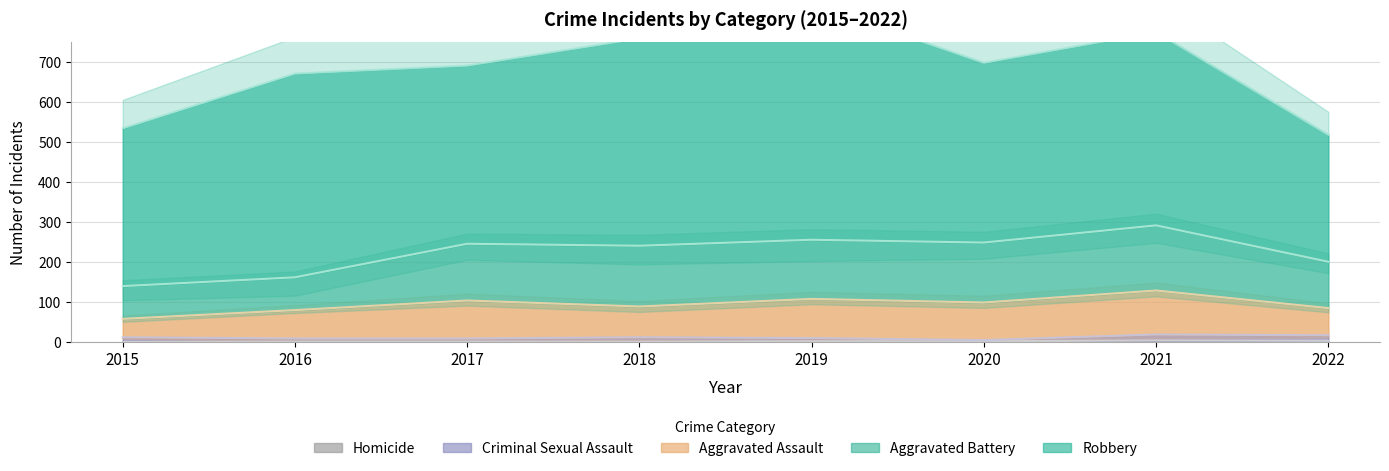

Reading right to left, transcribe all the data shown in this chart.

Aggravated Assault: 68	110	94	98	77	95	71	46
Aggravated Battery: 116	163	150	148	152	142	82	82
Criminal Sexual Assault: 14	15	3	8	11	8	8	12
Homicide: 3	4	2	2	1	1	1	0
Robbery: 318	484	450	591	519	446	510	395